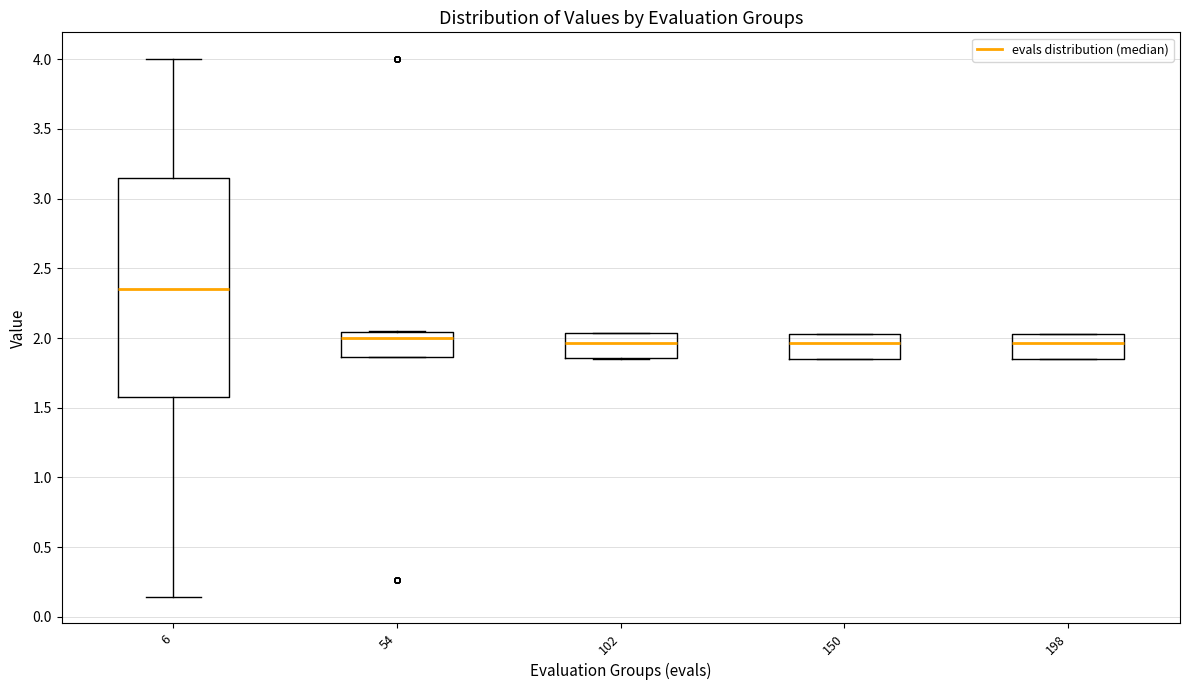

Reading left to right, transcribe this box plot: for each box, give where its median line is, the range the box spans, and where its two whiskers end, as read against the y-axis. The values are not printed on the chart, so give them approximately, as read against the axis.

6: median 2.35, box 1.55 to 3.15, whiskers 0.15 to 4.00
54: median 2.00, box 1.85 to 2.05, whiskers 1.85 to 2.05
102: median 1.95, box 1.85 to 2.05, whiskers 1.85 to 2.05
150: median 1.95, box 1.85 to 2.05, whiskers 1.85 to 2.05
198: median 1.95, box 1.85 to 2.05, whiskers 1.85 to 2.05